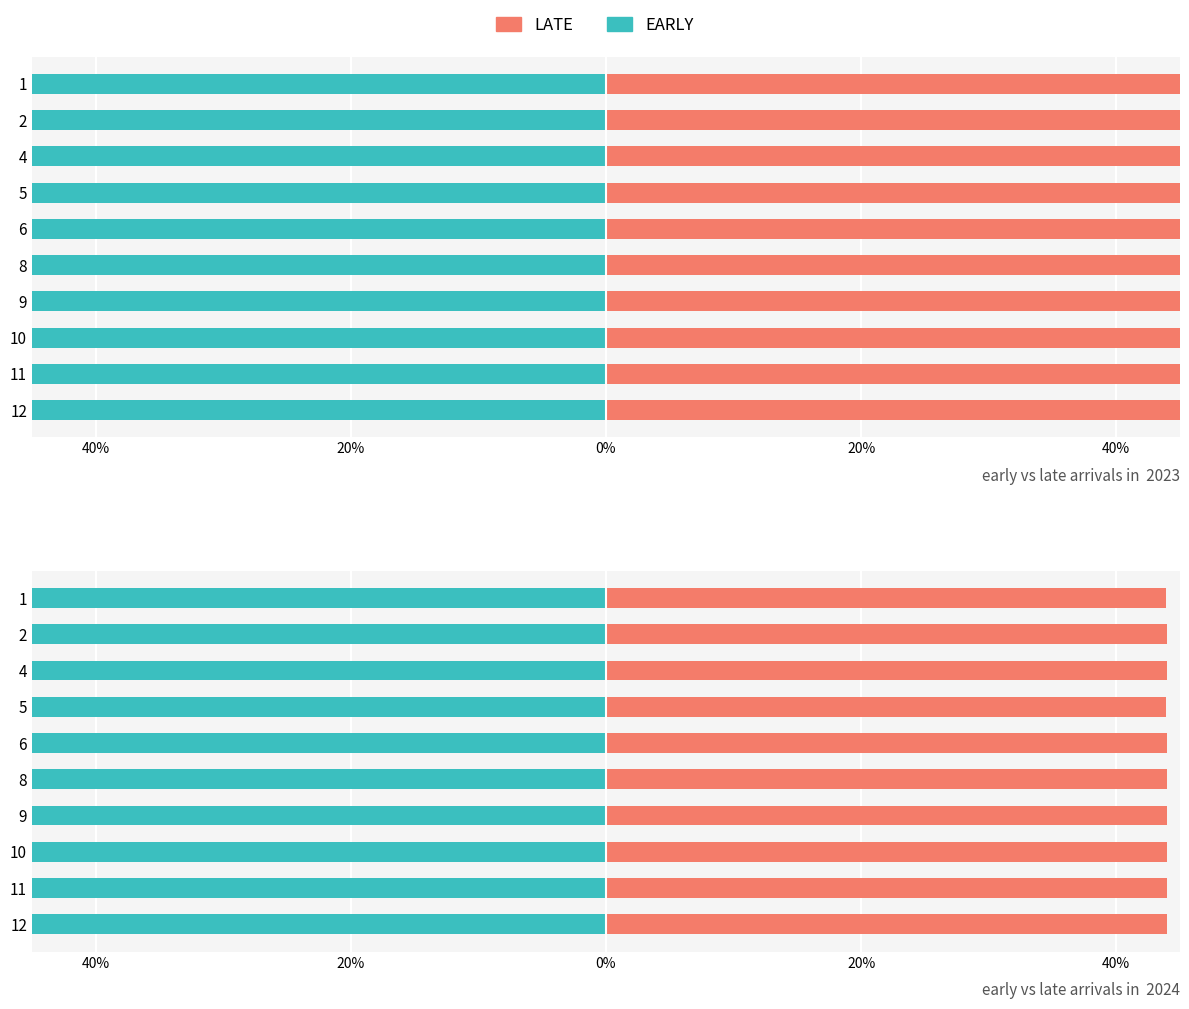

List the series in order of their peak value, lowest first.

EARLY, LATE